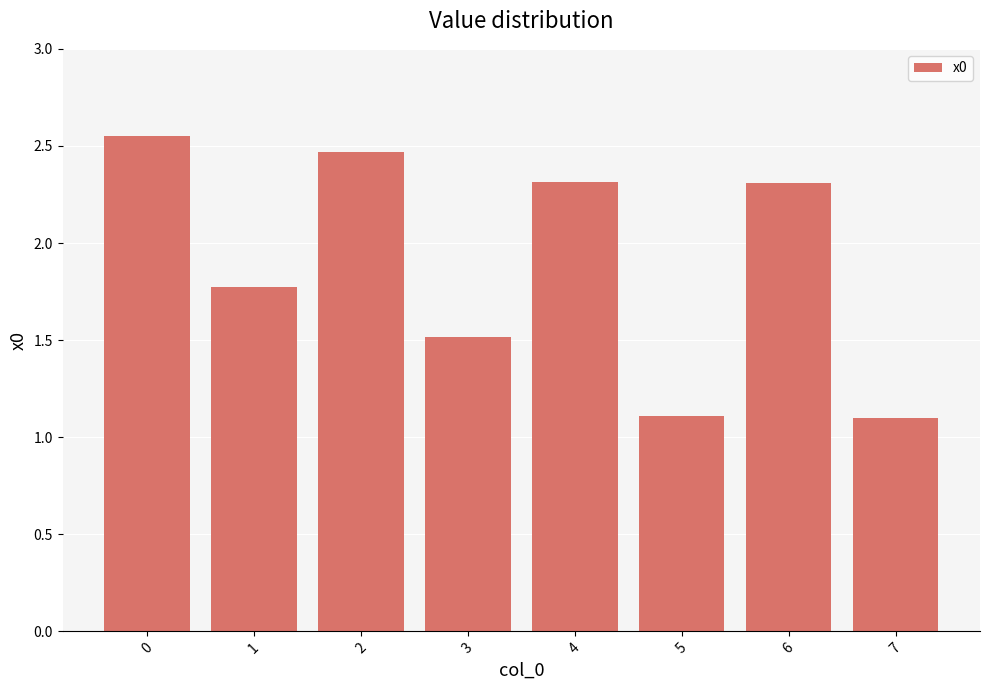

What is the average value?

1.9